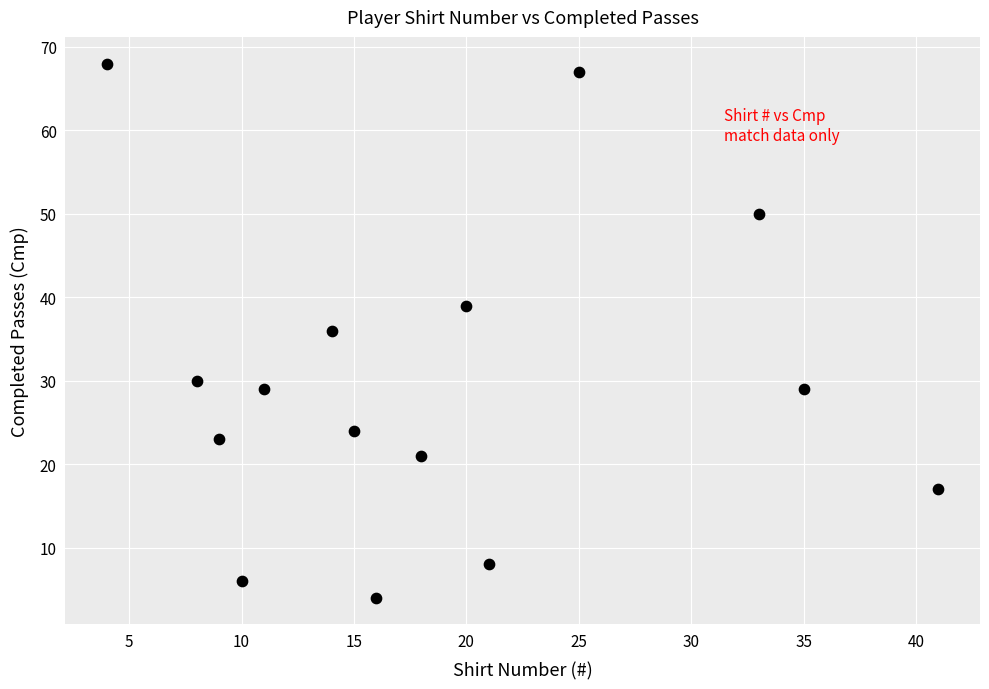

What is the range of X values (max minus min)?

37